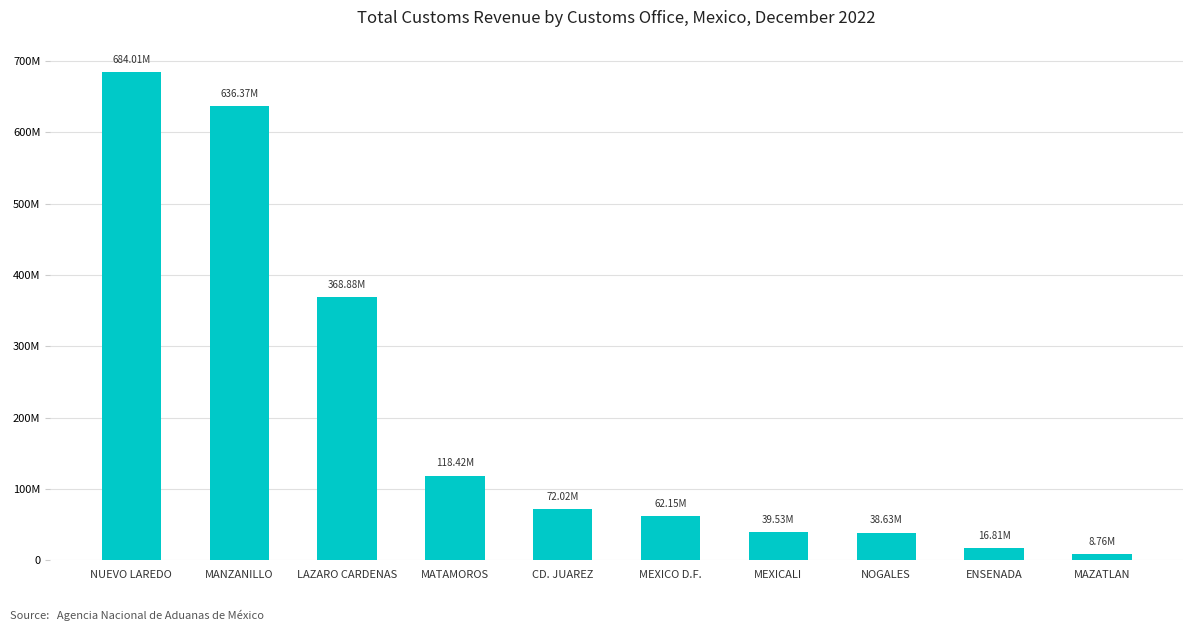

Reading left to right, list all the values displayed in this chart.

NUEVO LAREDO=684009381	MANZANILLO=636366806	LAZARO CARDENAS=368880538	MATAMOROS=118424794	CD. JUAREZ=72017148	MEXICO D.F.=62150334	MEXICALI=39526977	NOGALES=38628081	ENSENADA=16810869	MAZATLAN=8761235